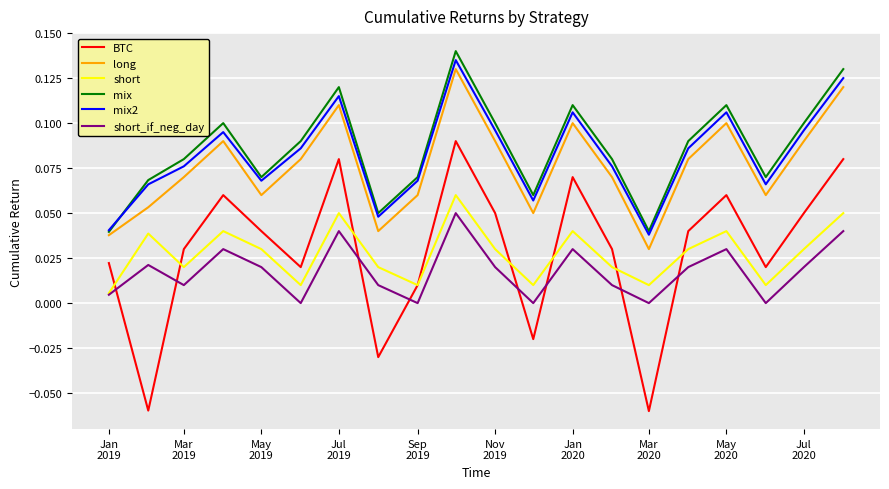

Is this an area chart (filled region under the line)?

No